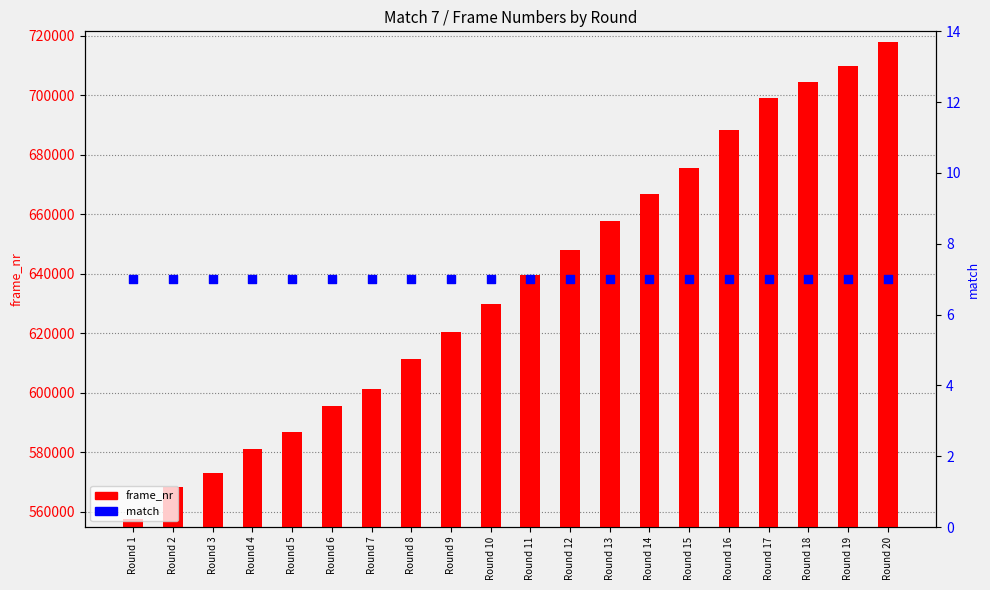

Which series has the largest total across all categories?

frame_nr